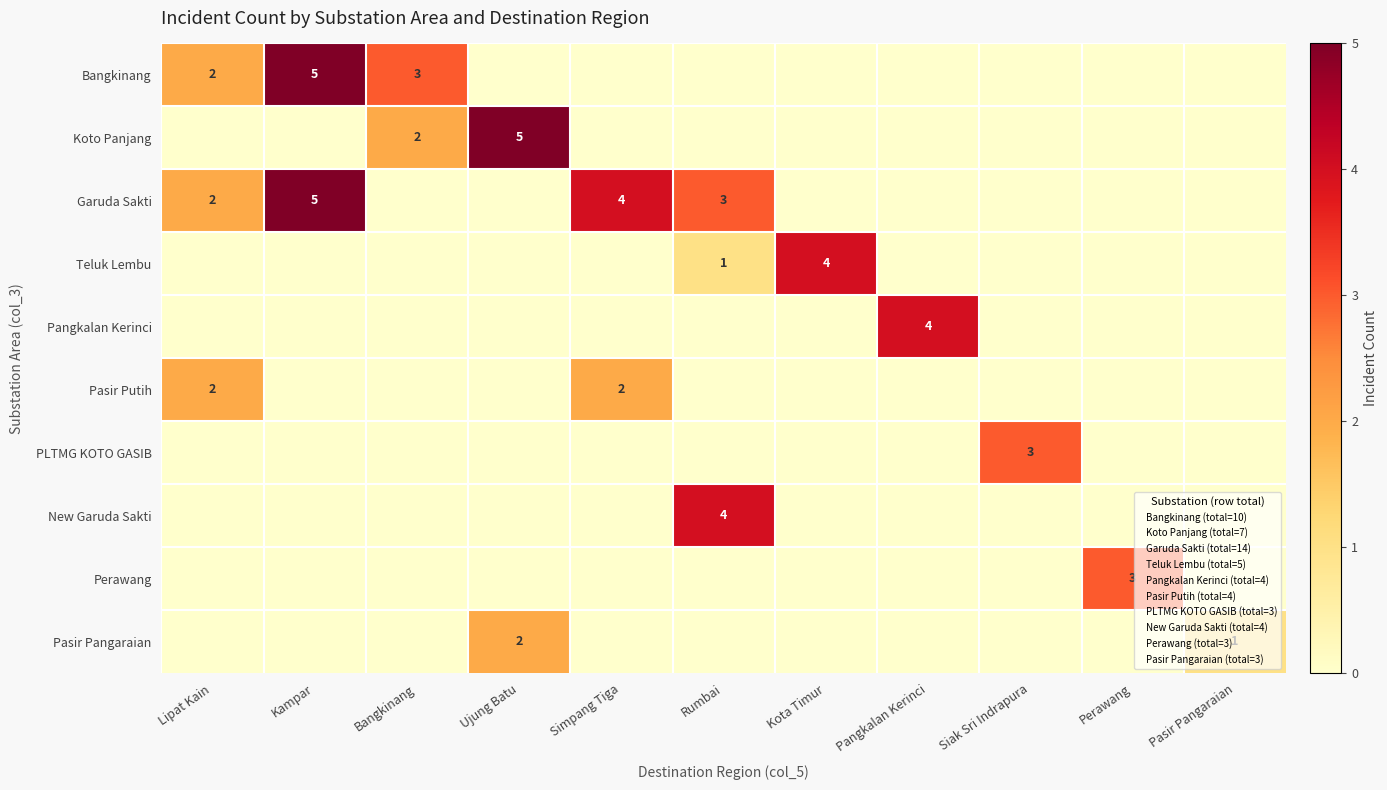

Which has a higher value, Siak Sri Indrapura or Pangkalan Kerinci?

Siak Sri Indrapura